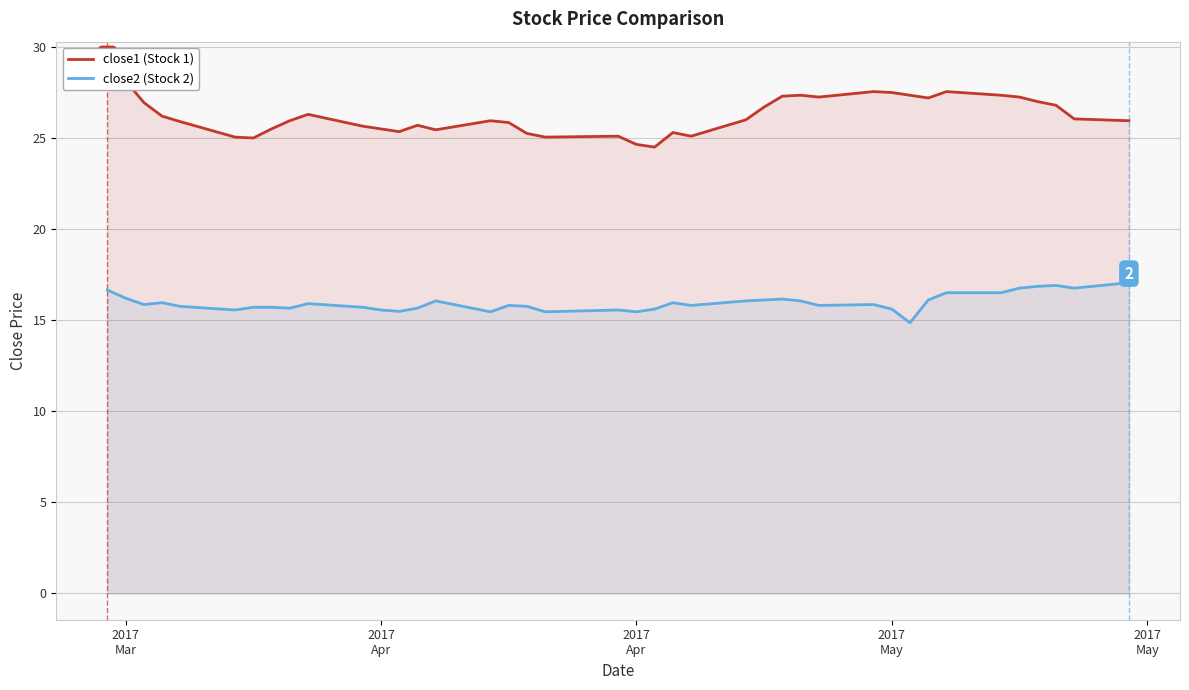

How many distinct data groups are displayed?

2